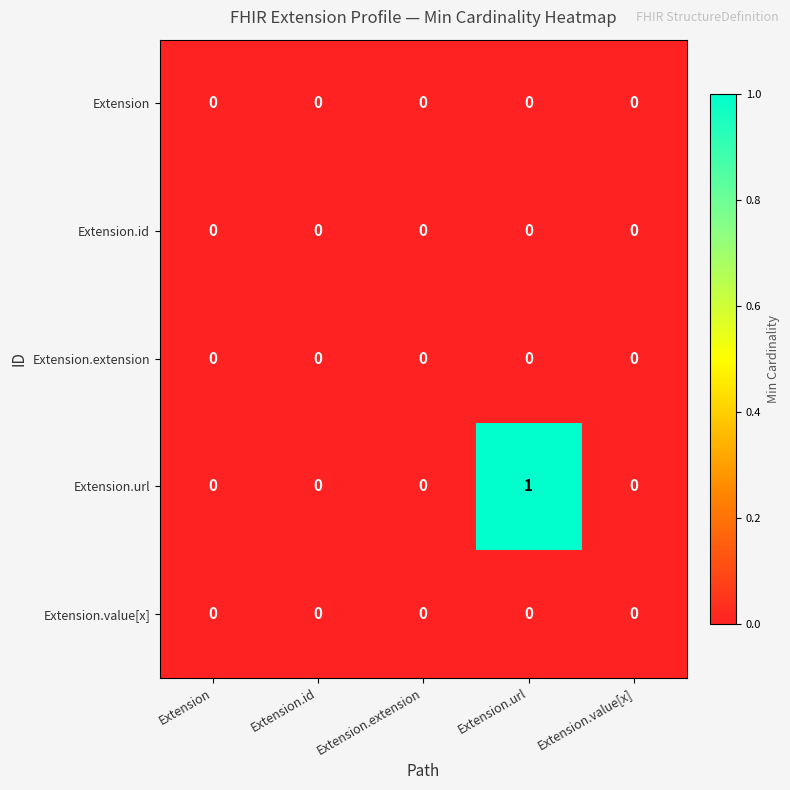

Which series changed the most between Extension and Extension.url?

Extension.url